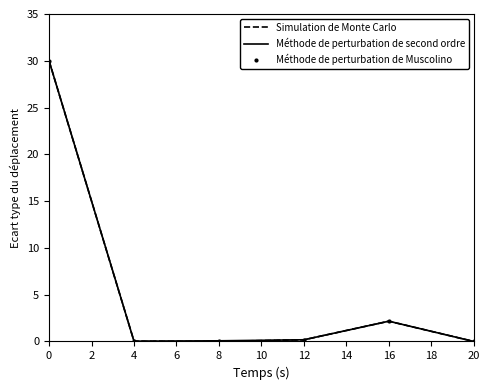

Where is Méthode de perturbation de second ordre nearest to the value 15?

16